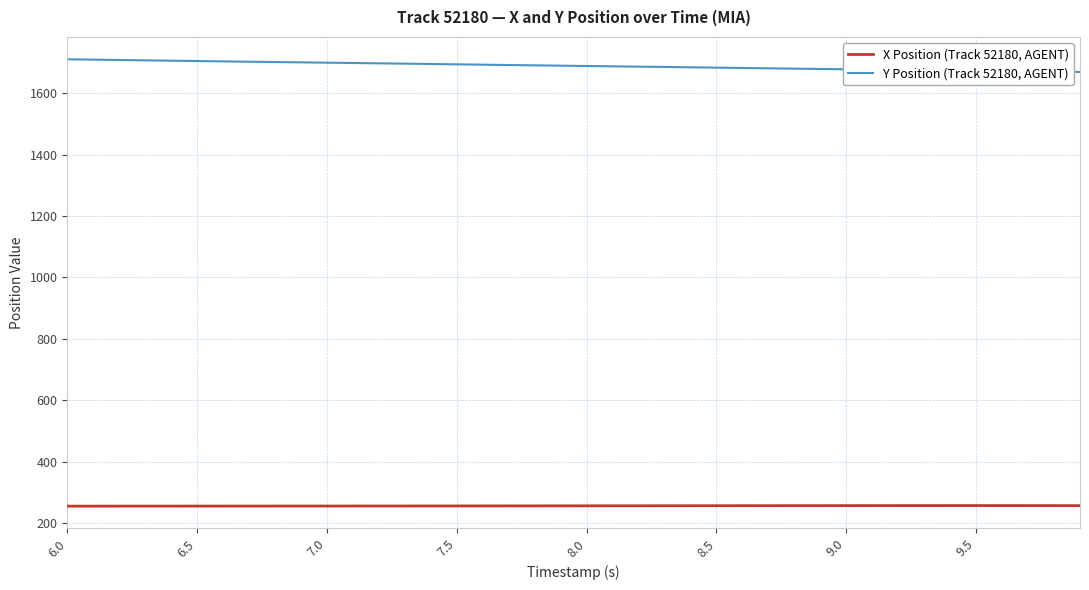

List the series in order of their peak value, highest first.

Y Position (Track 52180, AGENT), X Position (Track 52180, AGENT)